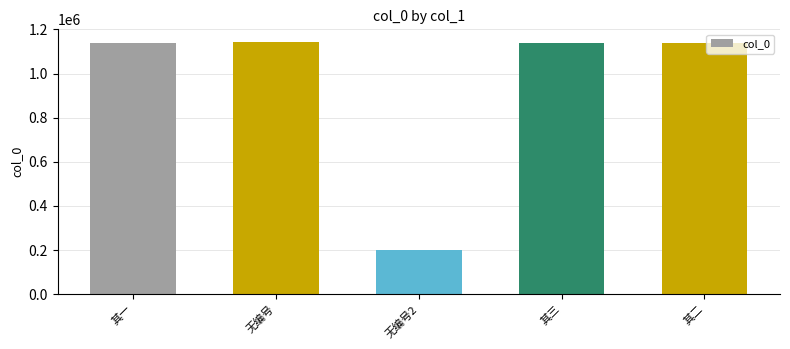

Approximately how many times larger is the value at 其三 compared to 其一?

1.0